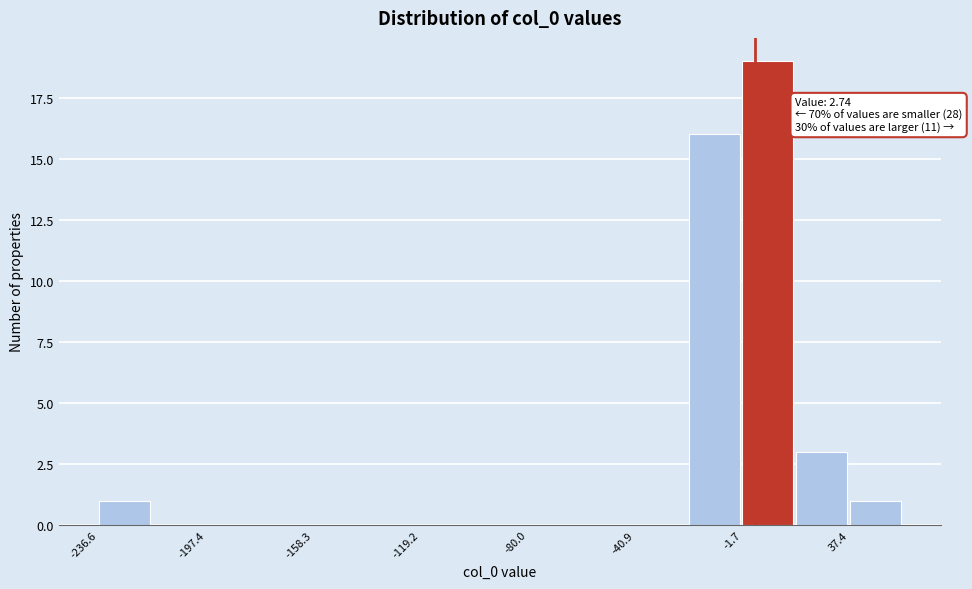

Around what value on the x-axis is the tallest bar? Give the approximate position of its centre, as read against the axis.

10